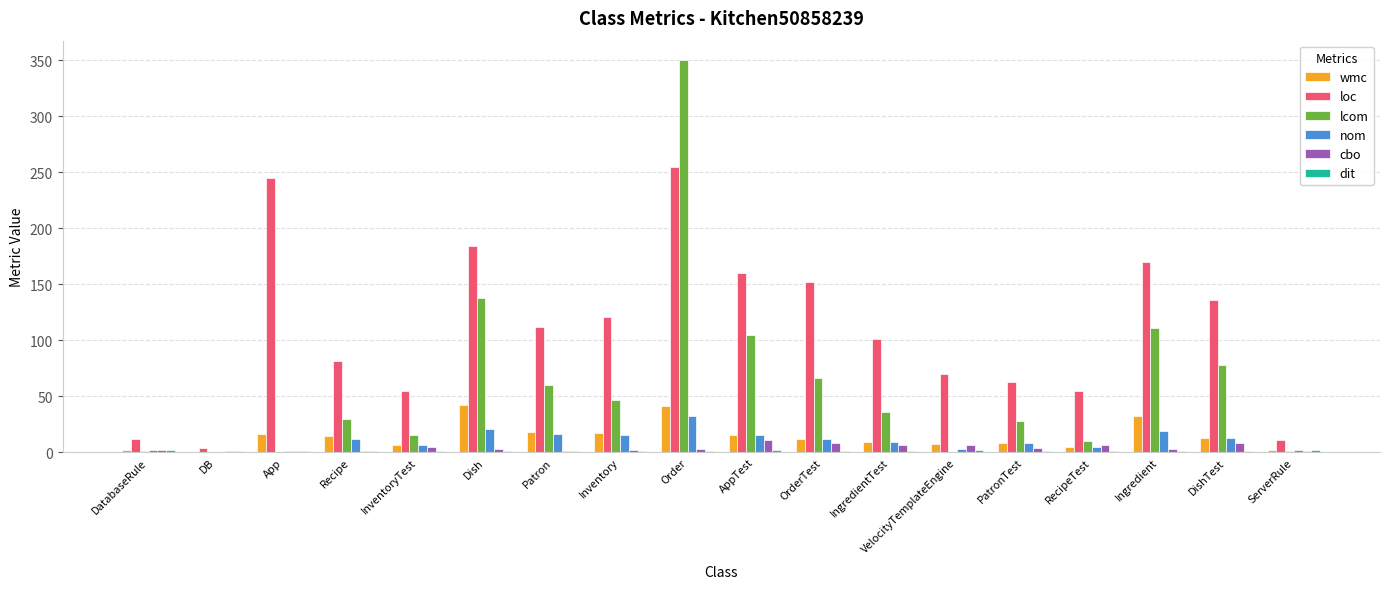

At which category is the sum across all series the highest?

Order